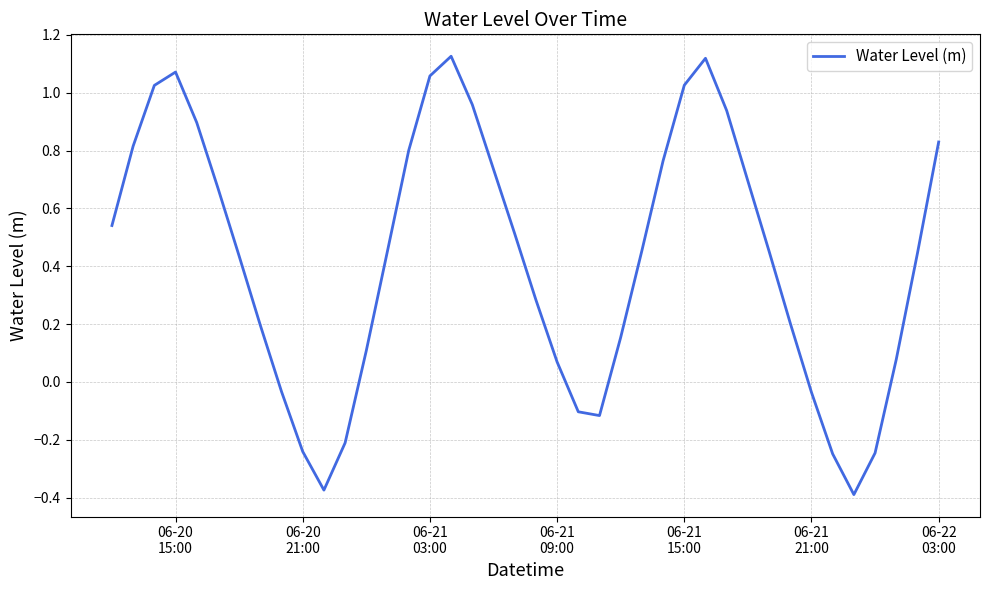

What is the difference between the maximum and minimum values?

1.5